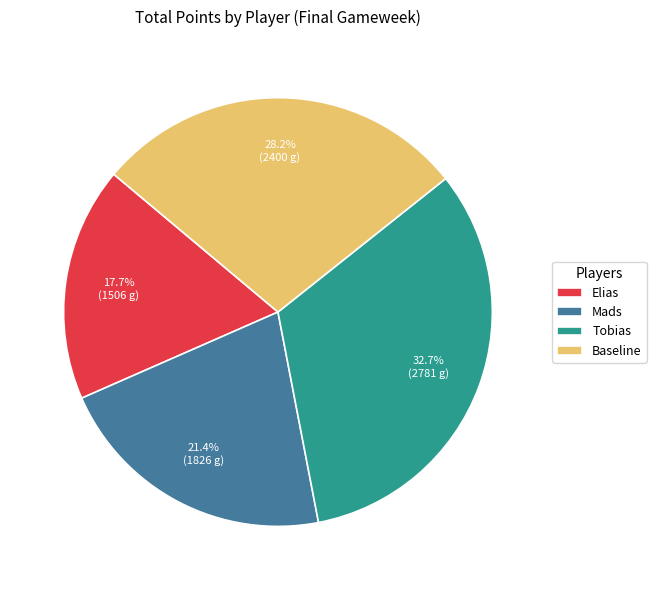

To the nearest percent, what portion does Mads represent?

21%